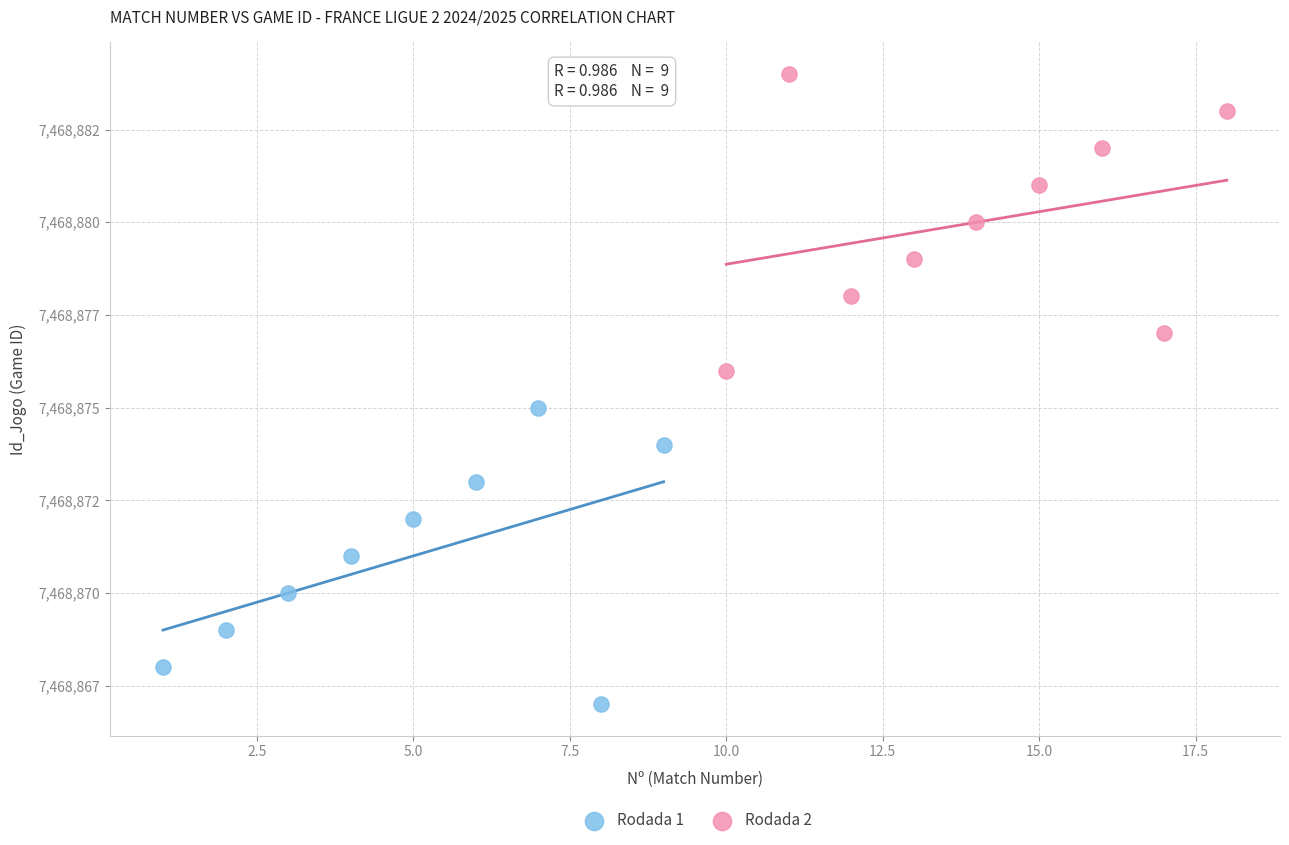

What are all the series names shown in the legend?

Rodada 1, Rodada 2